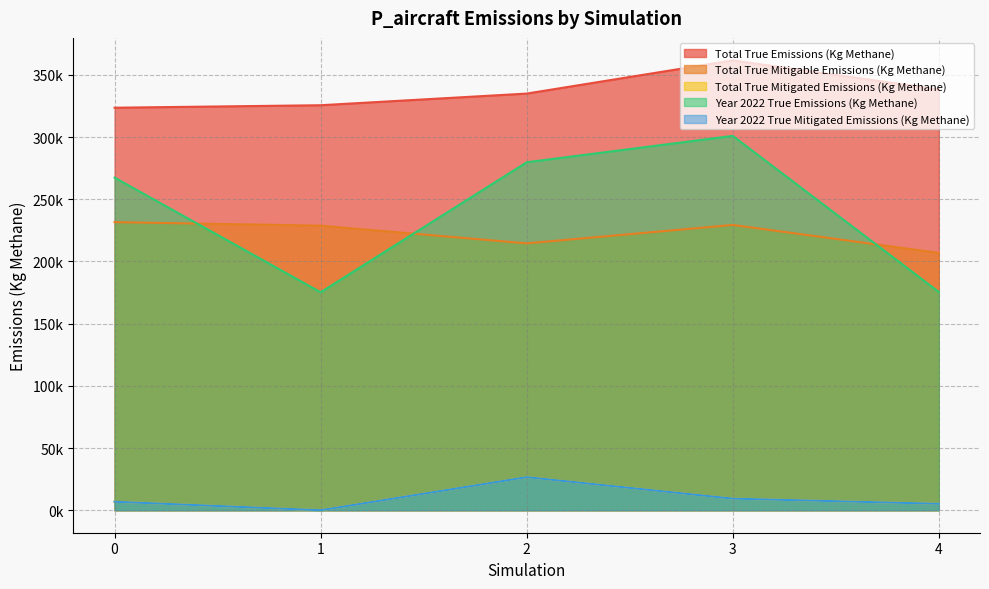

The Year 2022 True Mitigated Emissions (Kg Methane) series shows 9338.4 at 3. True or false?

True